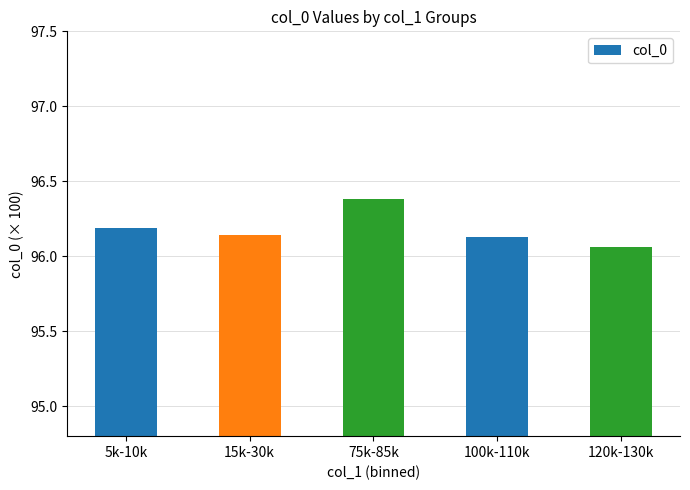

What is the ratio of the value at 75k-85k to the value at 15k-30k?

1.0